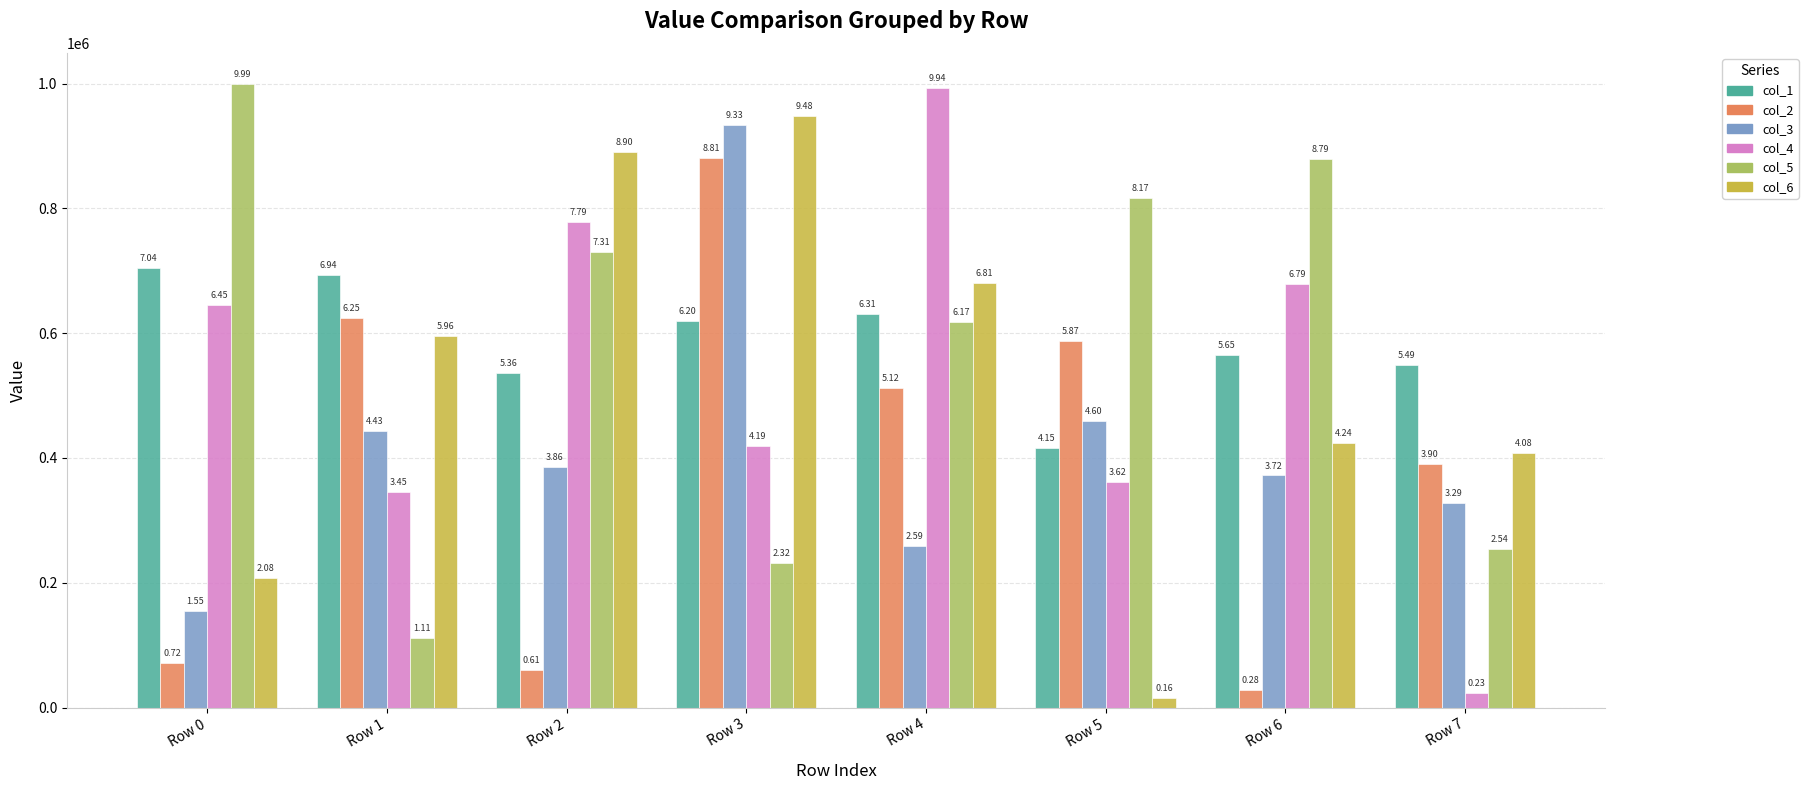

True or false: col_5 has a value of 391989 at Row 4.

False